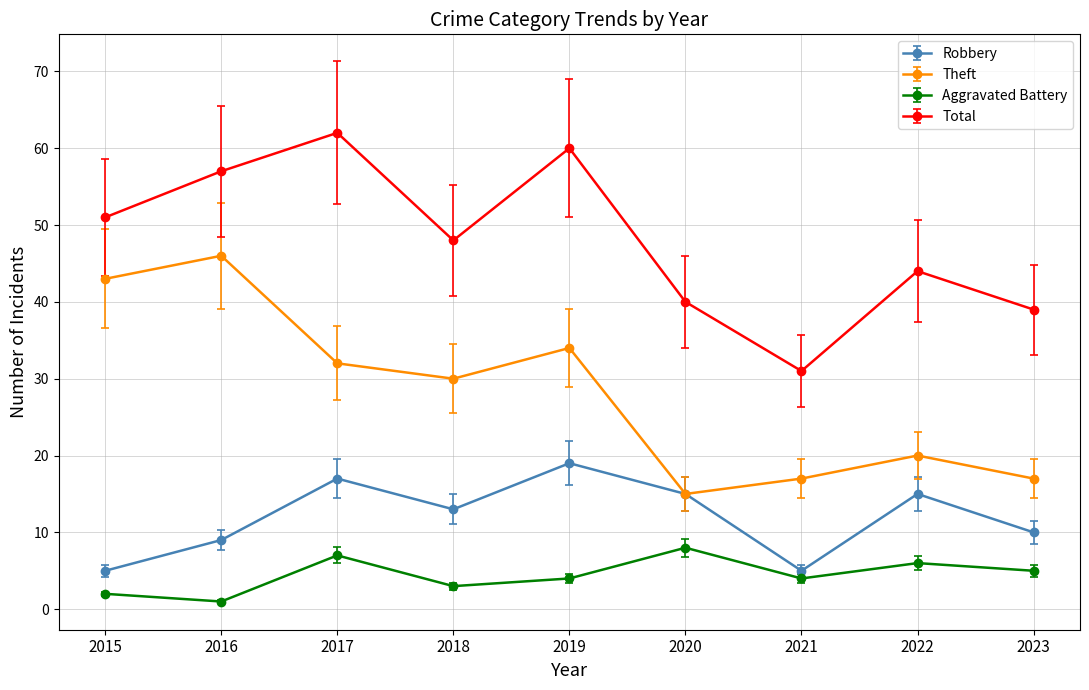

What is the value of the Total point at the 1st from the left?

51